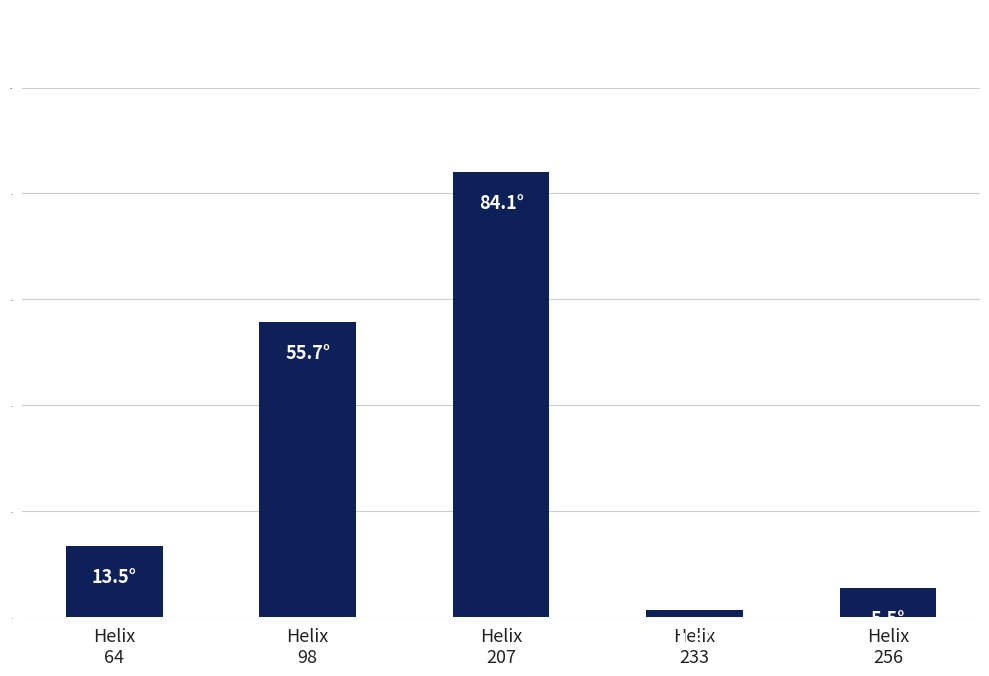

What is the value of the 1st bar from the left?

13.5